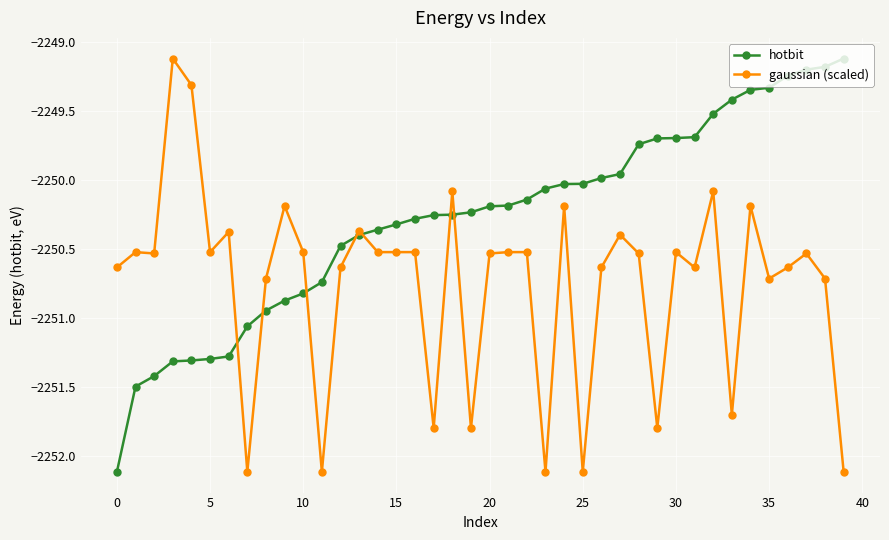

Which series has the largest total across all categories?

hotbit